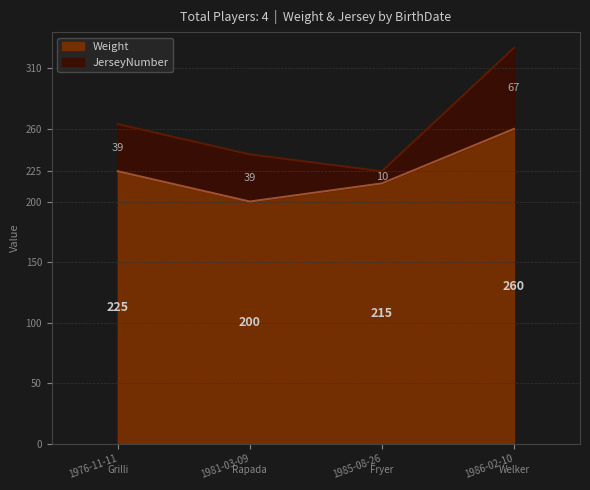

Count the Weight values in the range 215 to 260.

3